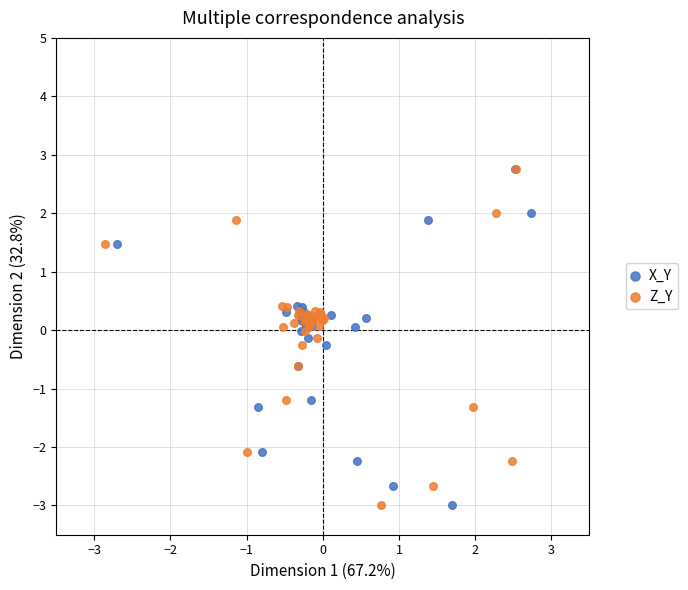

What are all the series names shown in the legend?

X_Y, Z_Y